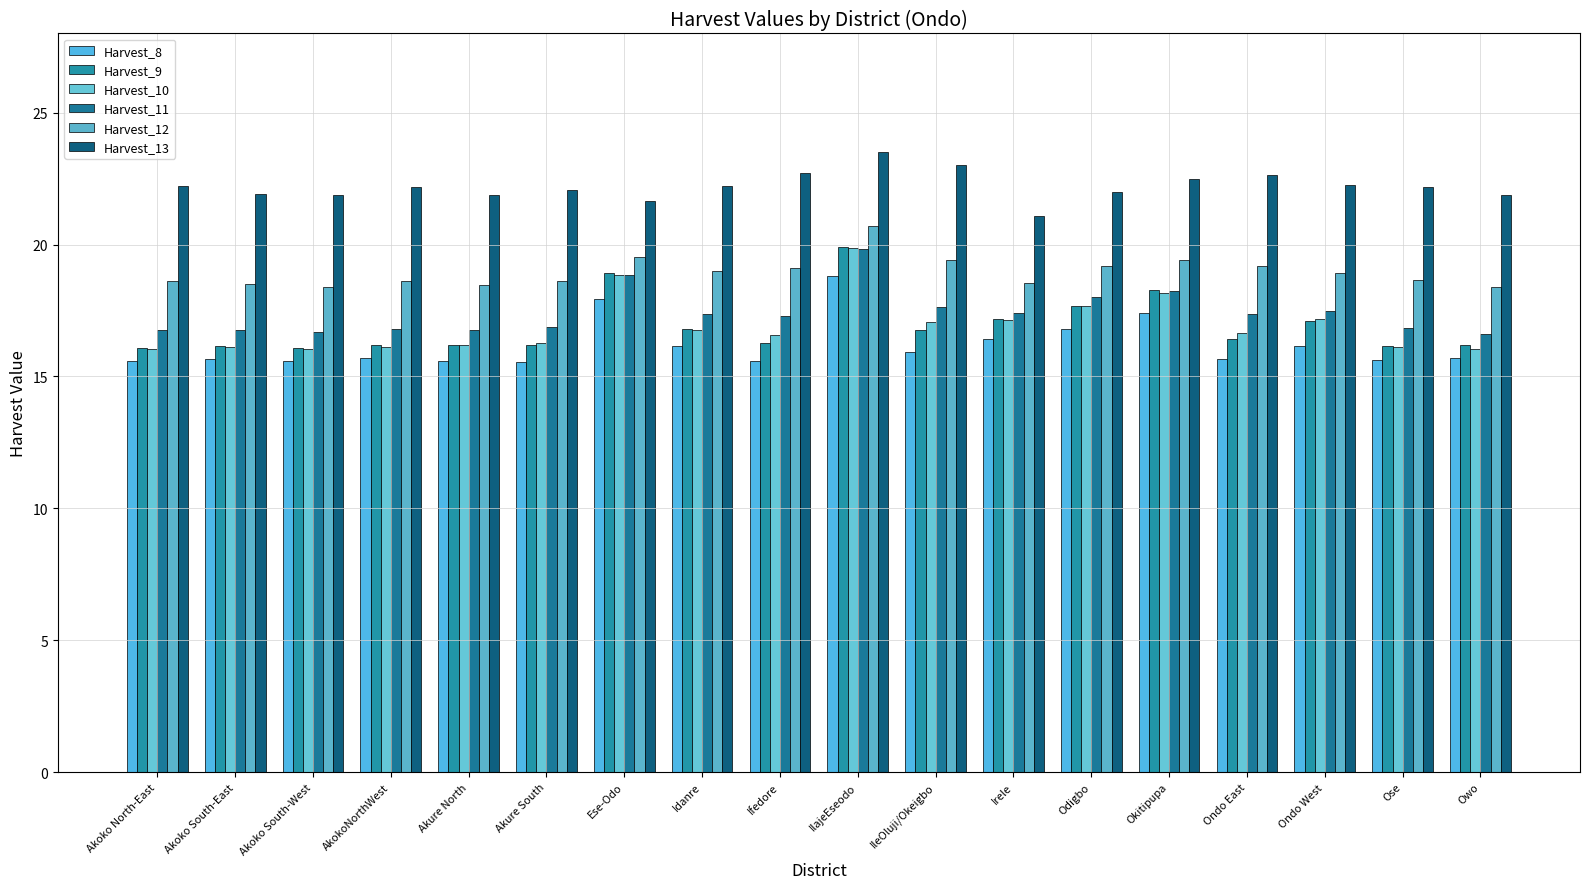

What is the label of the 5th bar from the left?

Akure North